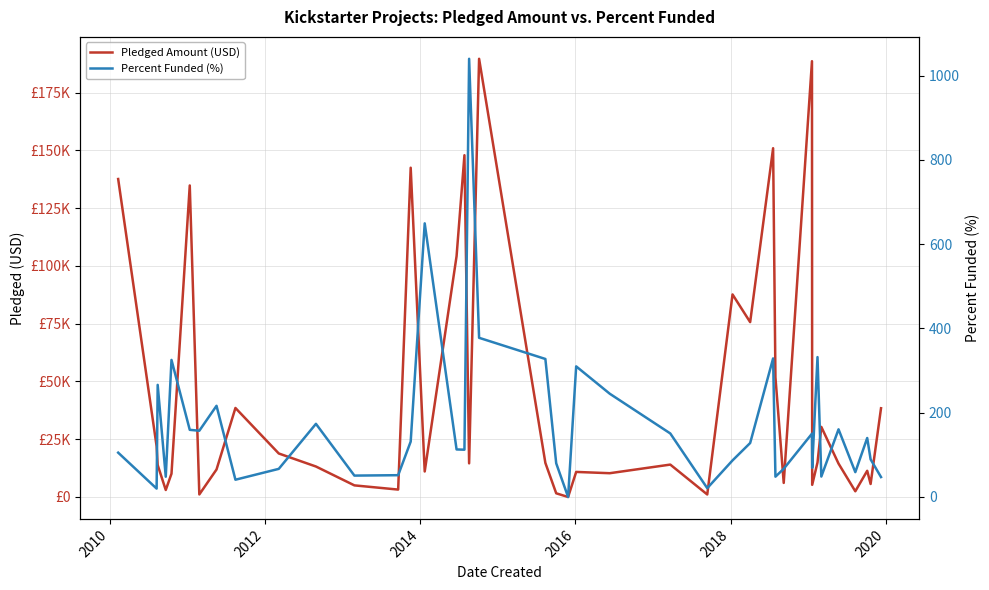

Count the number of data series in this chart.

2